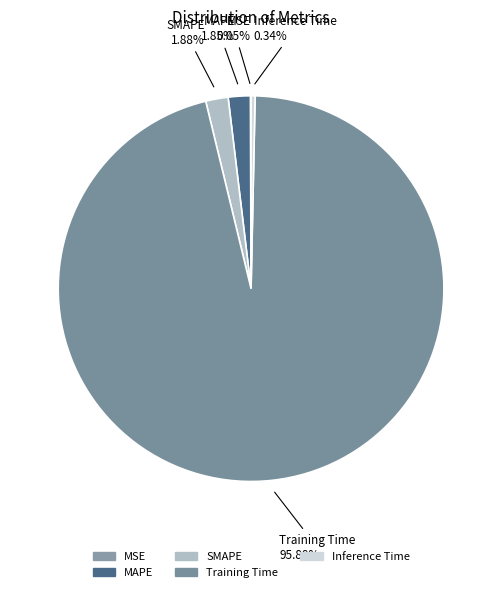

Which slice is the largest?

Training Time